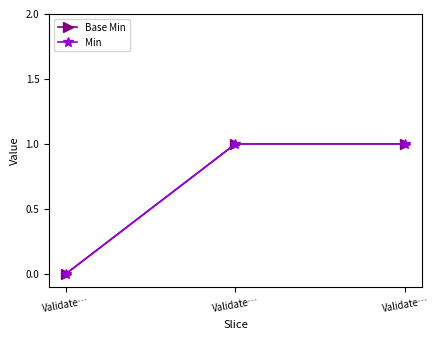

Is it true that Min equals 1 at Validate…?

False